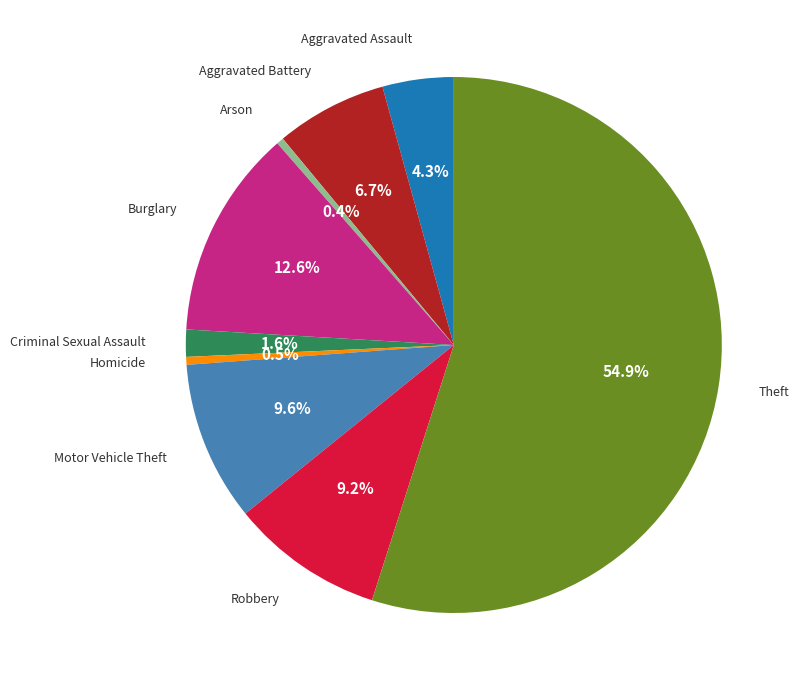

Count the number of slices in the pie.

9